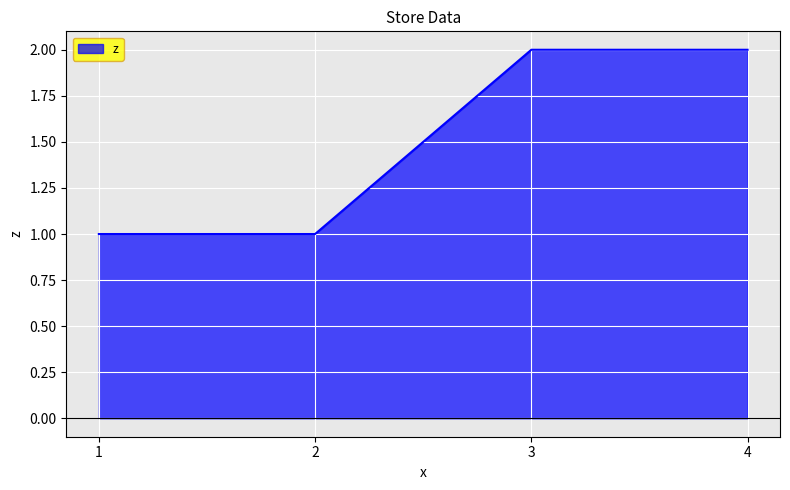

Reading right to left, extract all data points from this chart.

4=2	3=2	2=1	1=1